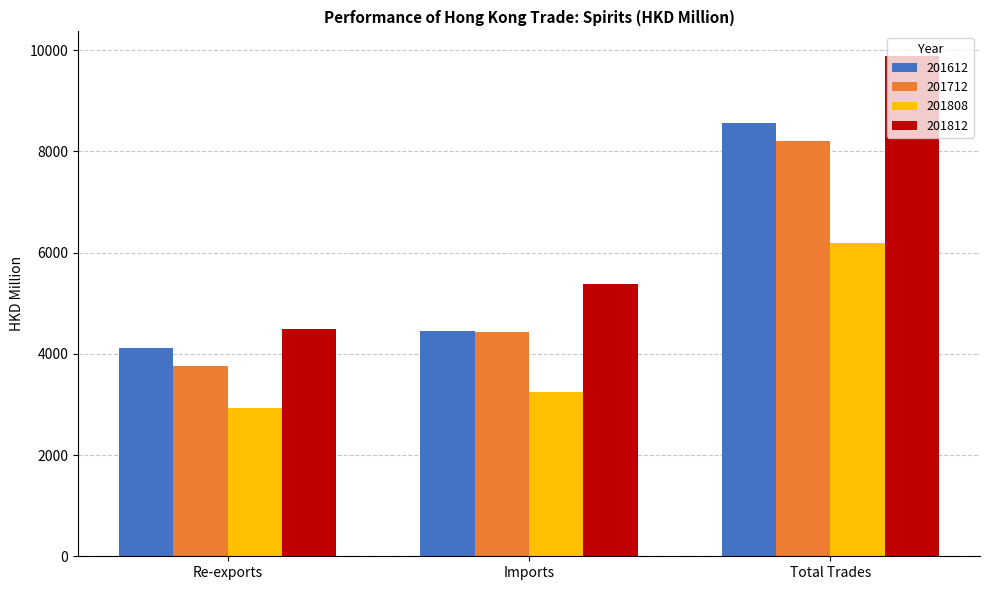

What is the sum of all 201712 values?

16387.8